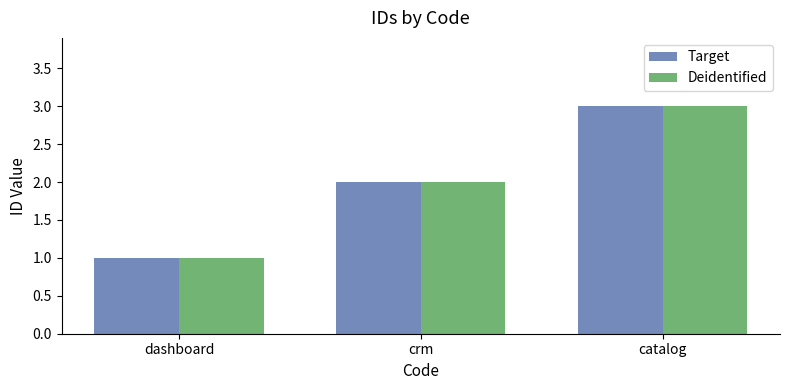

What is the average value of the Target series?

2